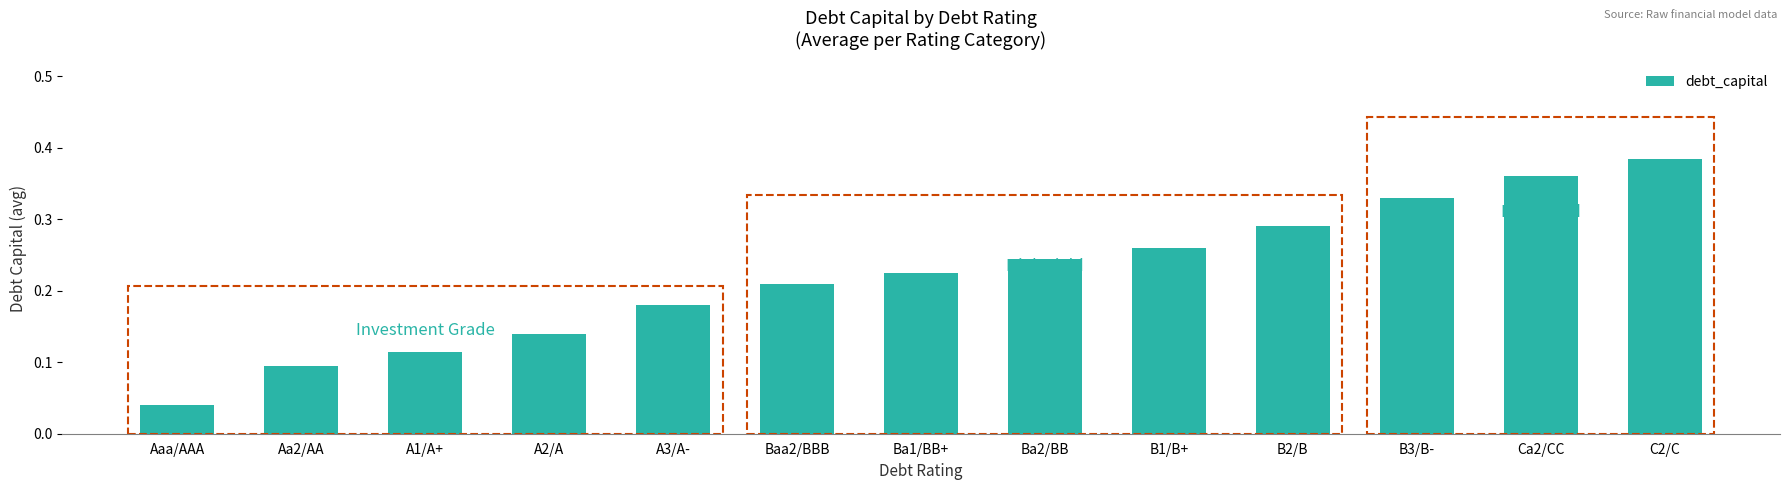

True or false: the data shows 0.1 at A1/A+.

True